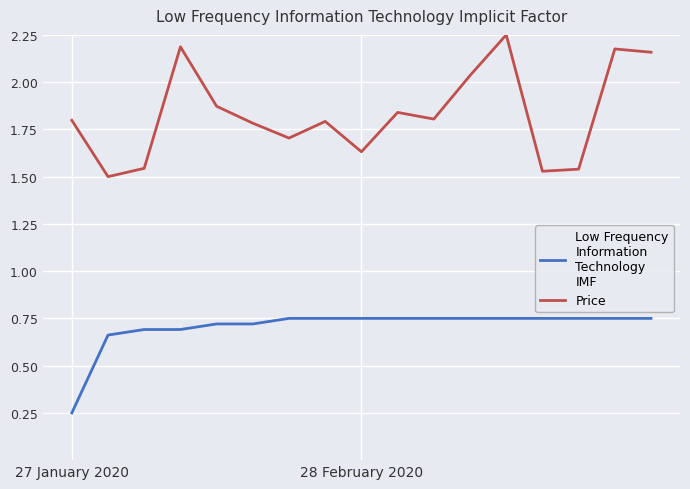

How many lines are shown in the chart?

2